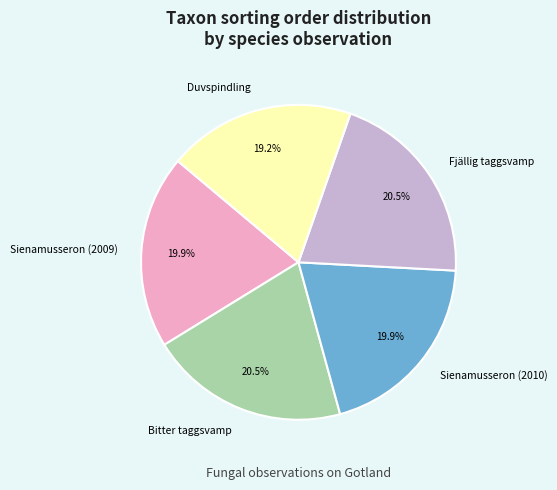

Which slice is the smallest?

Duvspindling